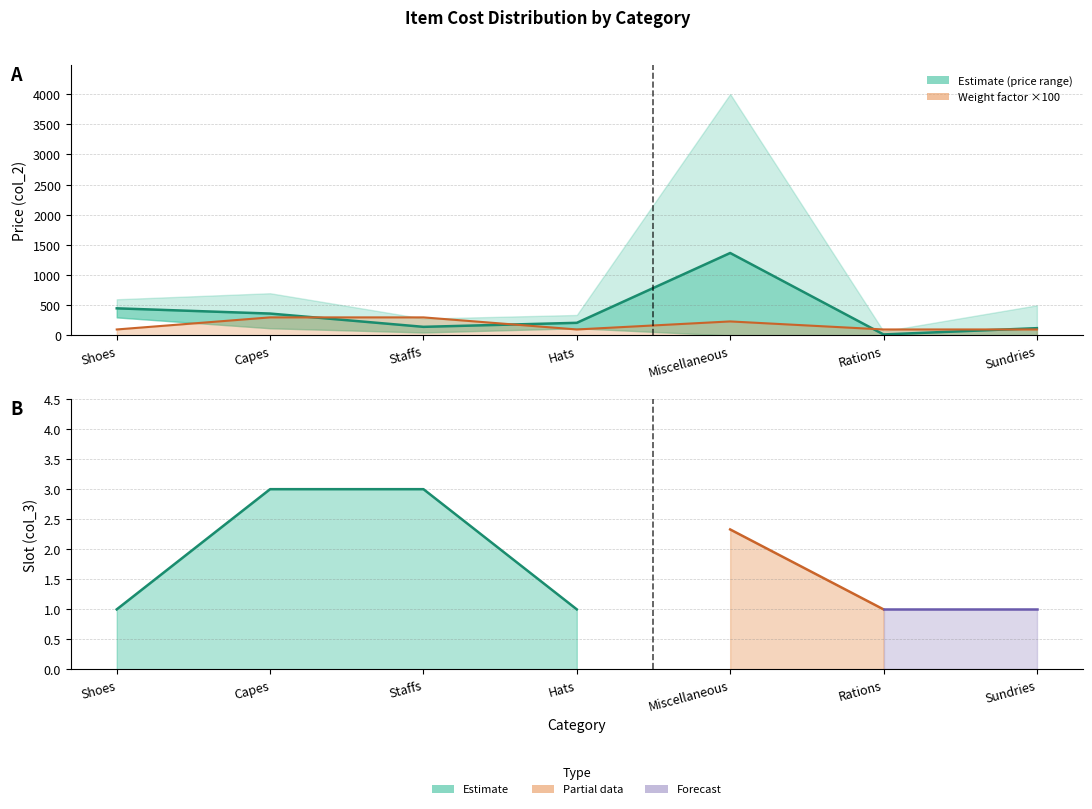

Rank the categories by value from highest to lowest.

Miscellaneous, Shoes, Capes, Hats, Staffs, Sundries, Rations